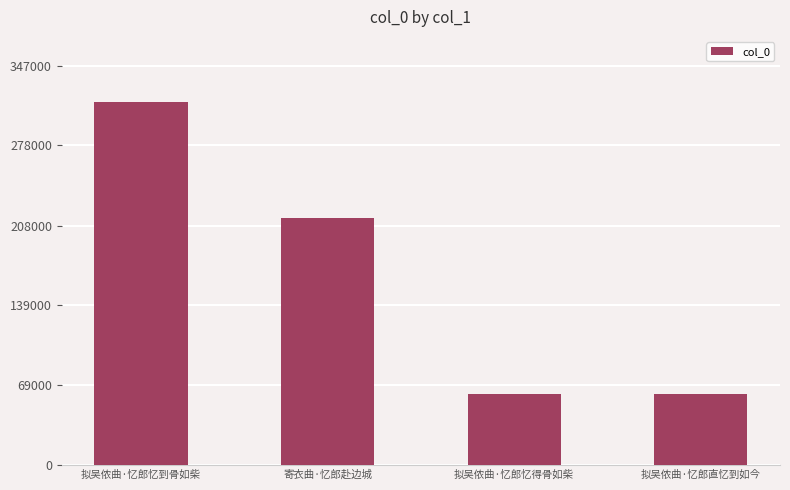

What is the value of the 4th bar from the left?

61131